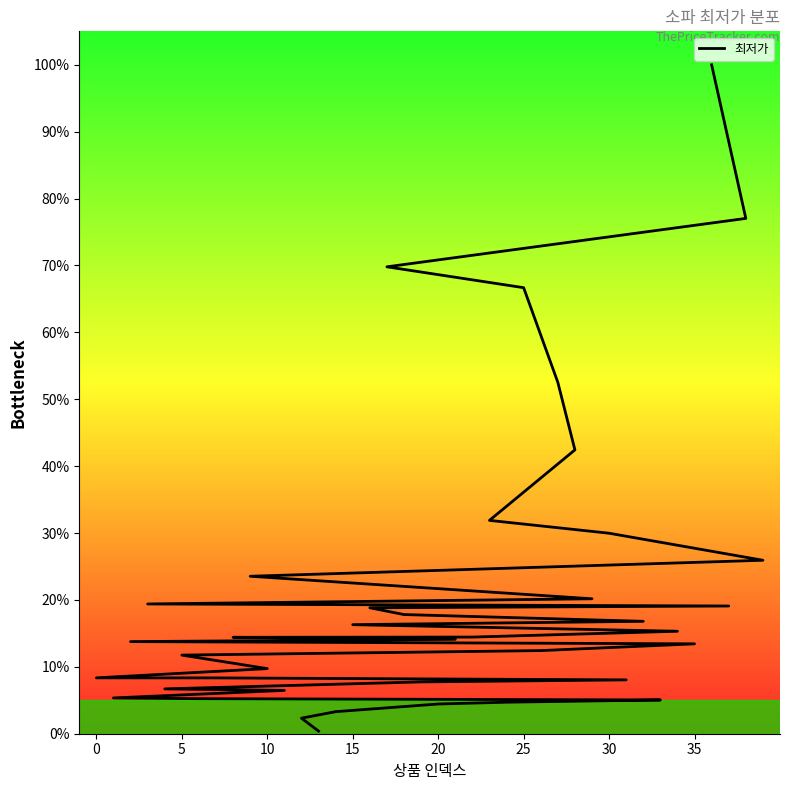

What is the value of the 13th point from the left?

8.3